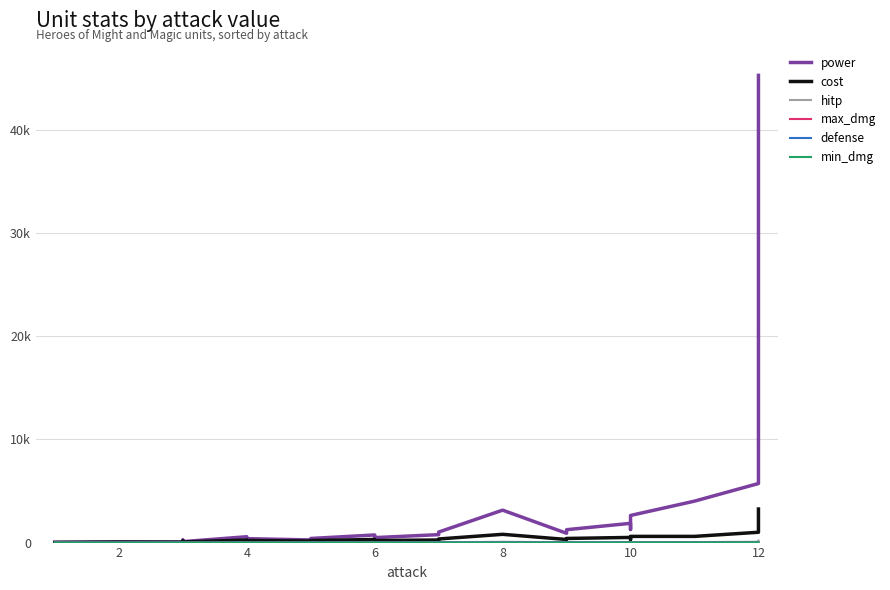

List the series in order of their peak value, lowest first.

defense, min_dmg, max_dmg, hitp, cost, power